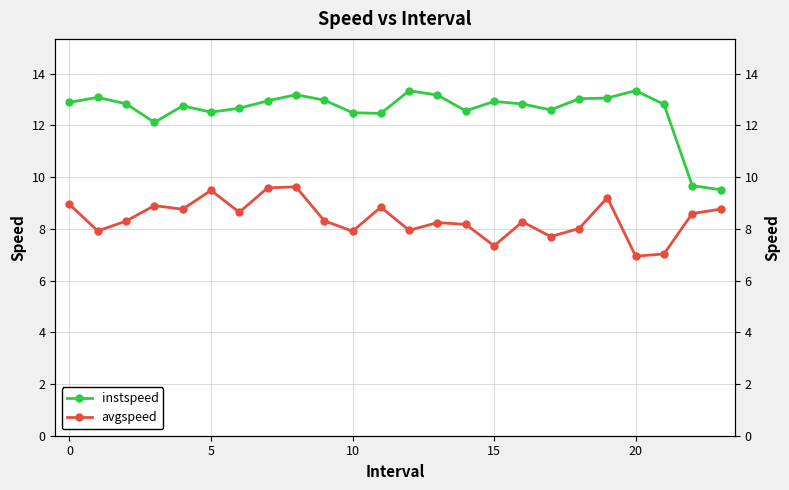

True or false: avgspeed and instspeed intersect in this chart.

False